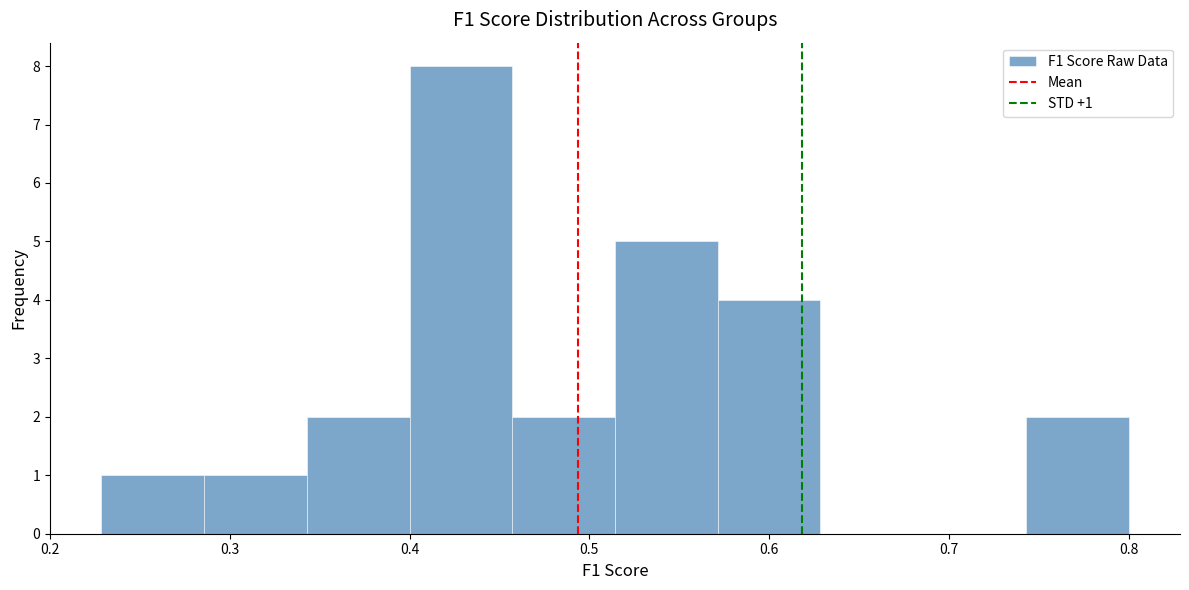

Over which range of the x-axis is the bar tallest?

0.40 to 0.46